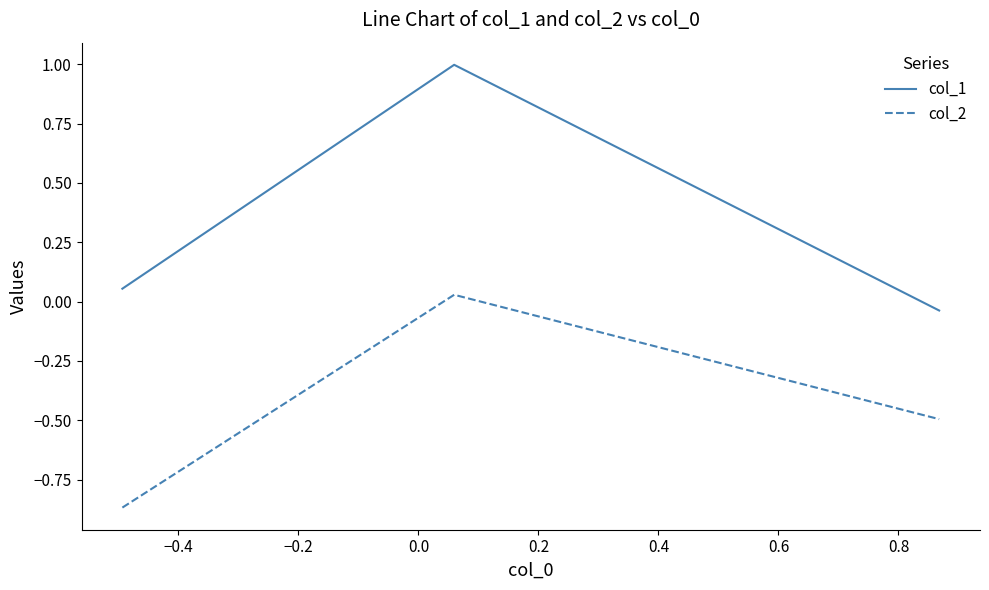

Rank the series by their maximum value, from highest to lowest.

col_1, col_2